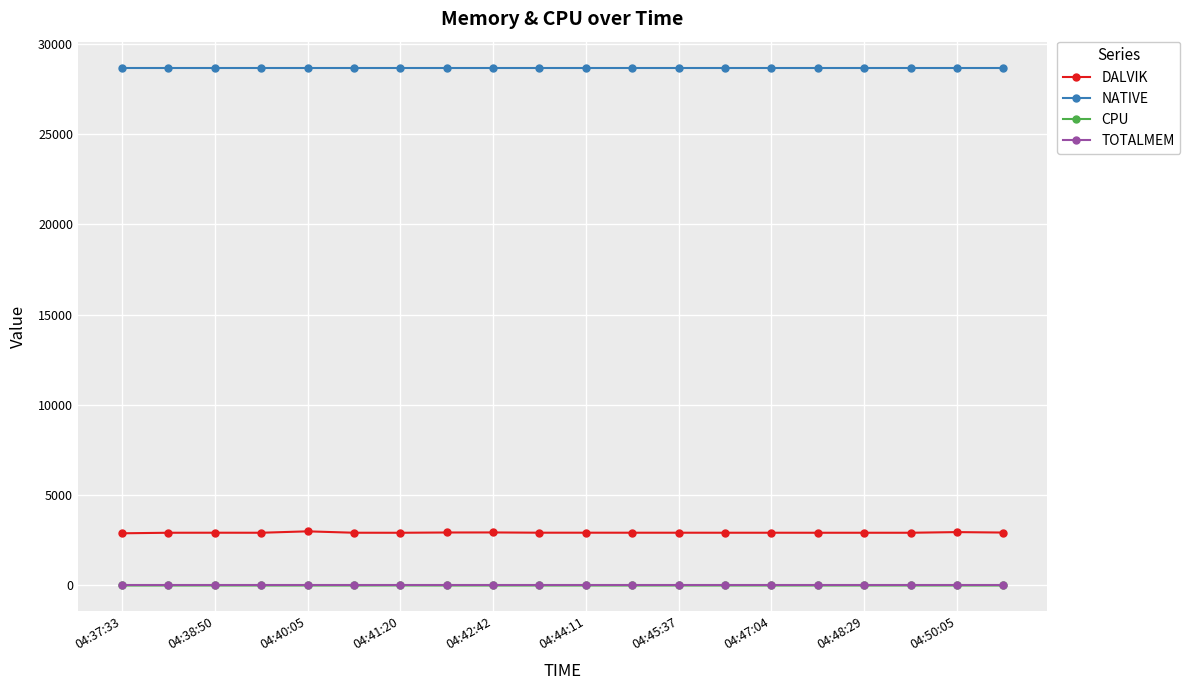

Which series has the widest spread of values?

DALVIK